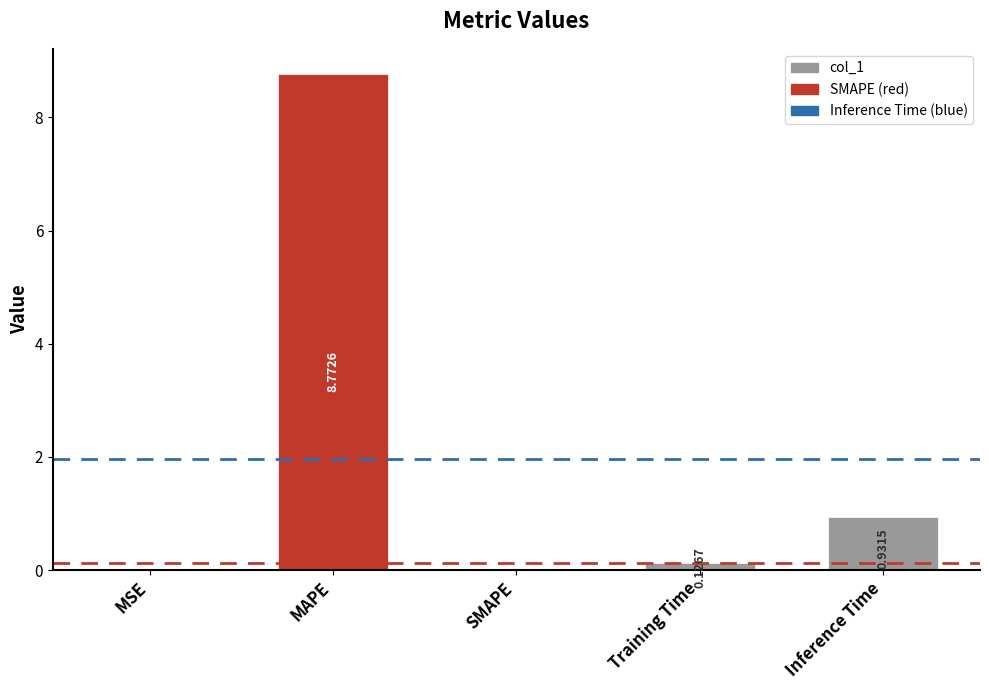

Between Inference Time and Training Time, which is larger?

Inference Time